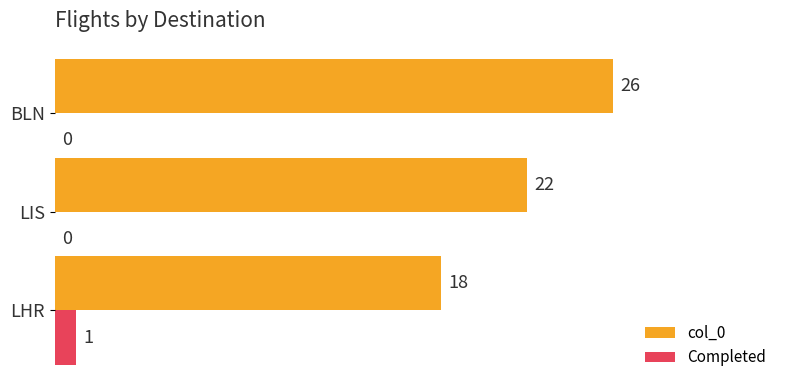

What is the greatest value displayed?

26